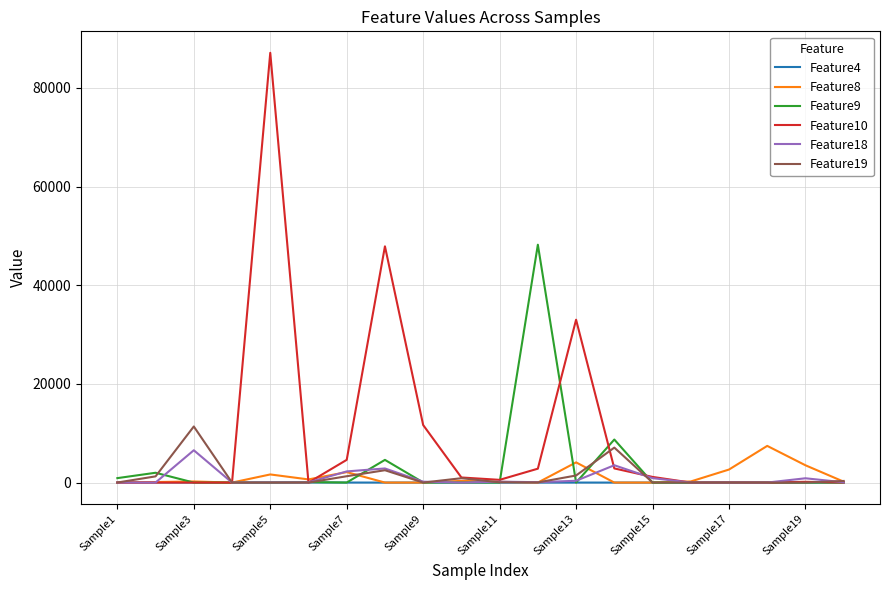

Which series has the largest range (max minus min)?

Feature10